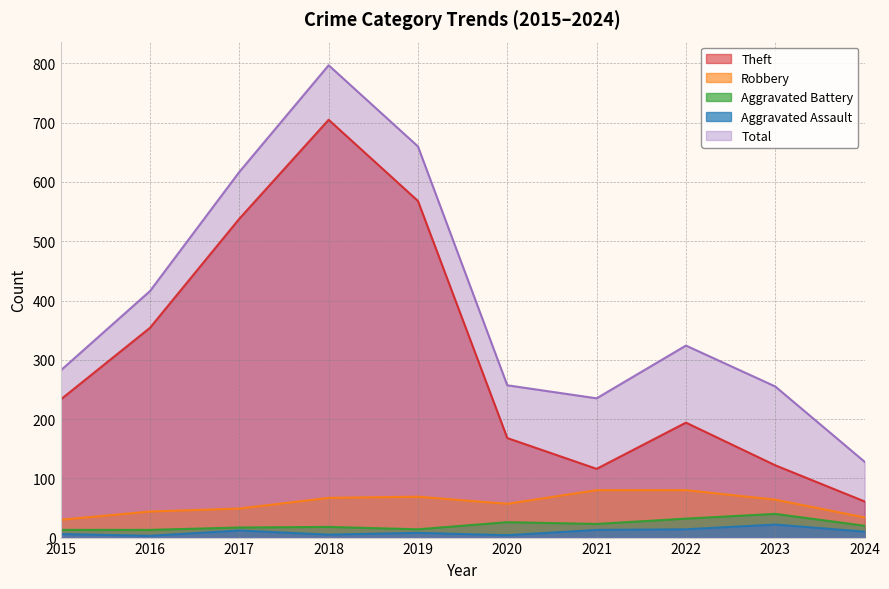

Which series has the largest range (max minus min)?

Total